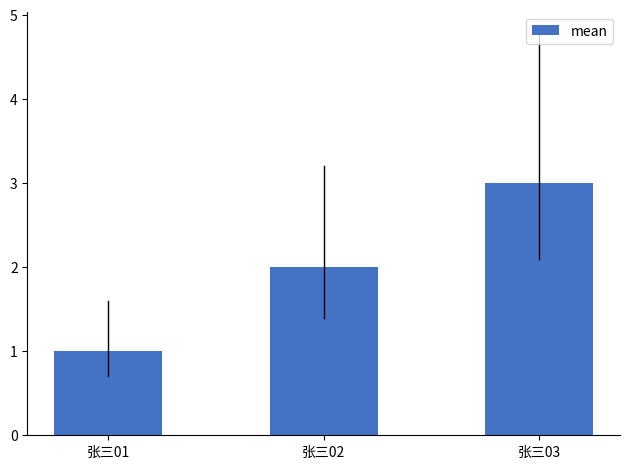

True or false: the data shows 3 at 张三03.

True